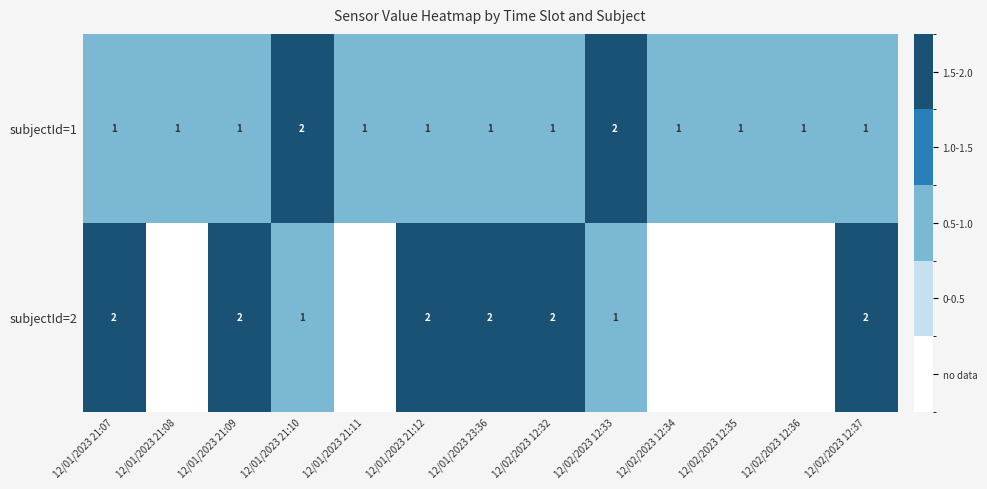

Is the value of subjectId=2 at 12/01/2023 21:12 greater than the value of subjectId=1 at 12/01/2023 21:07?

Yes